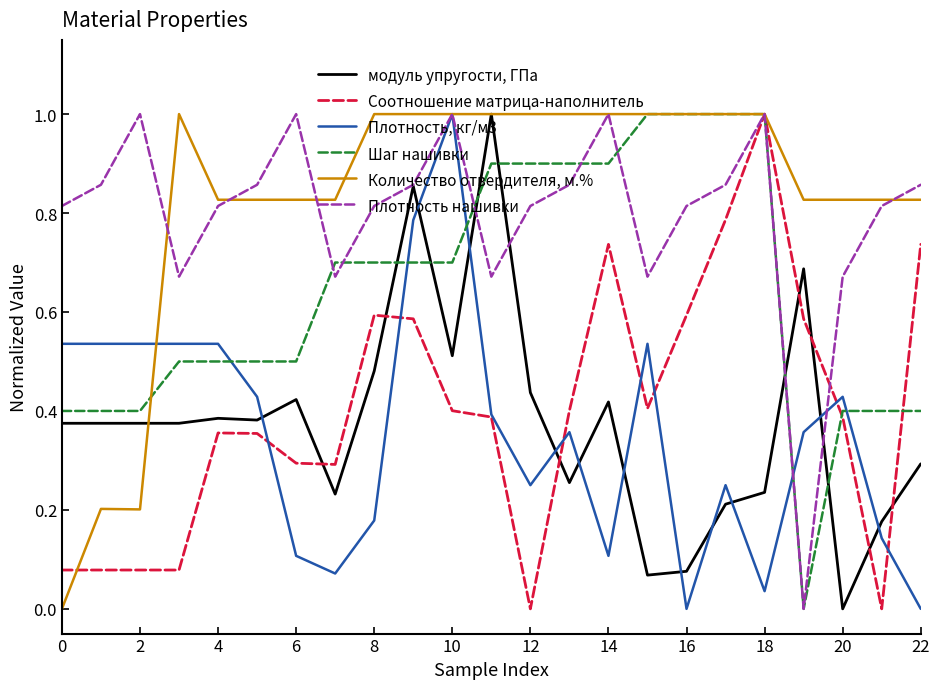

The Количество отвердителя, м.% series shows 1.0 at 12. True or false?

True